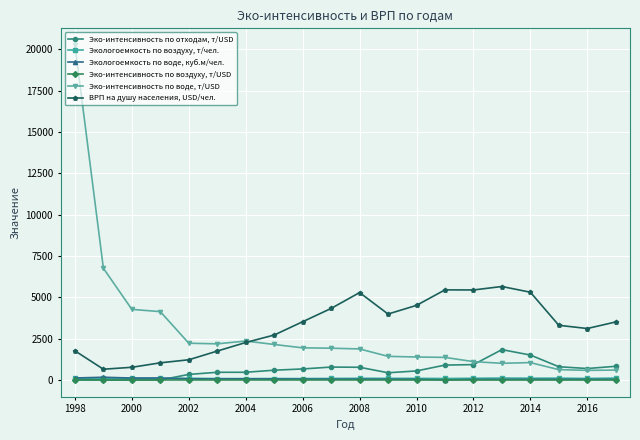

True or false: ВРП на душу населения, USD/чел. and Эко-интенсивность по отходам, т/USD intersect in this chart.

False